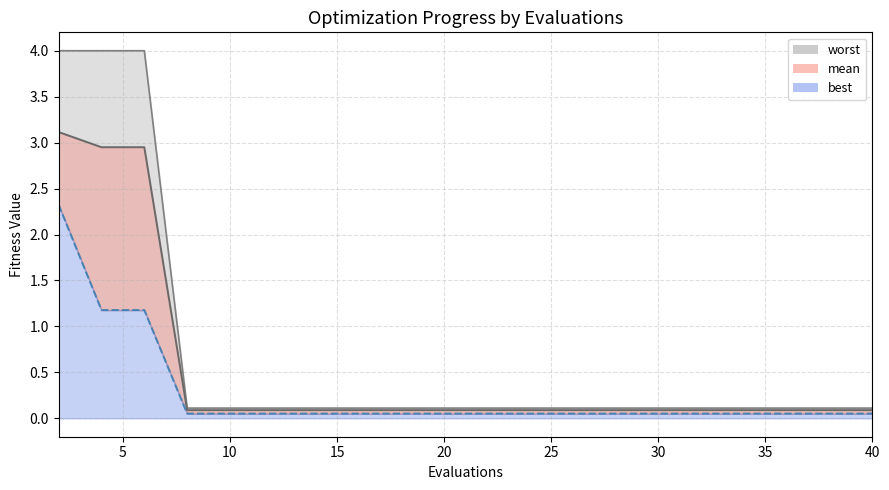

What is the difference between the second highest and second lowest values in the best series?

1.1